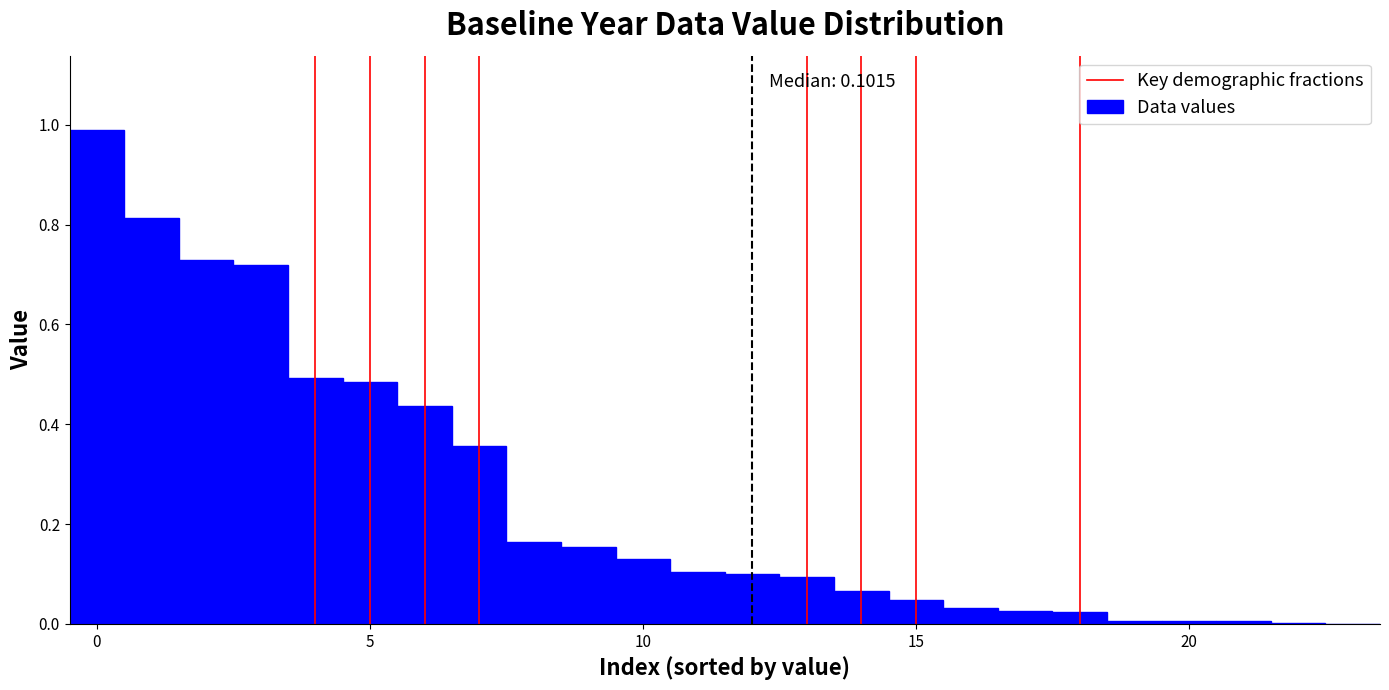

Read against the x-axis, roughly where is the centre of the tallest bar?

0.0